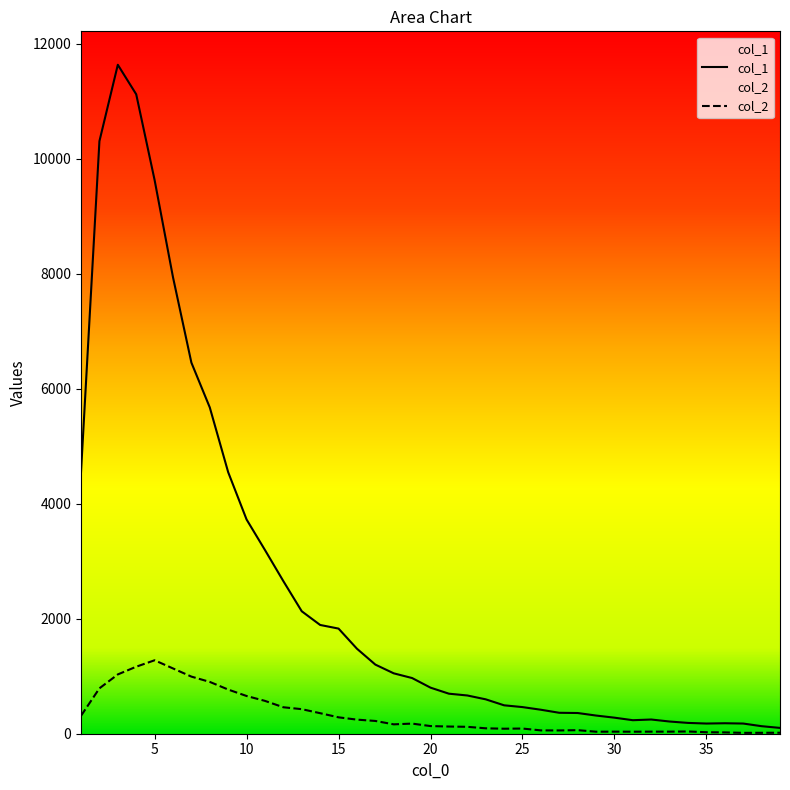

What is the difference between the highest and lowest values at 16?

1233